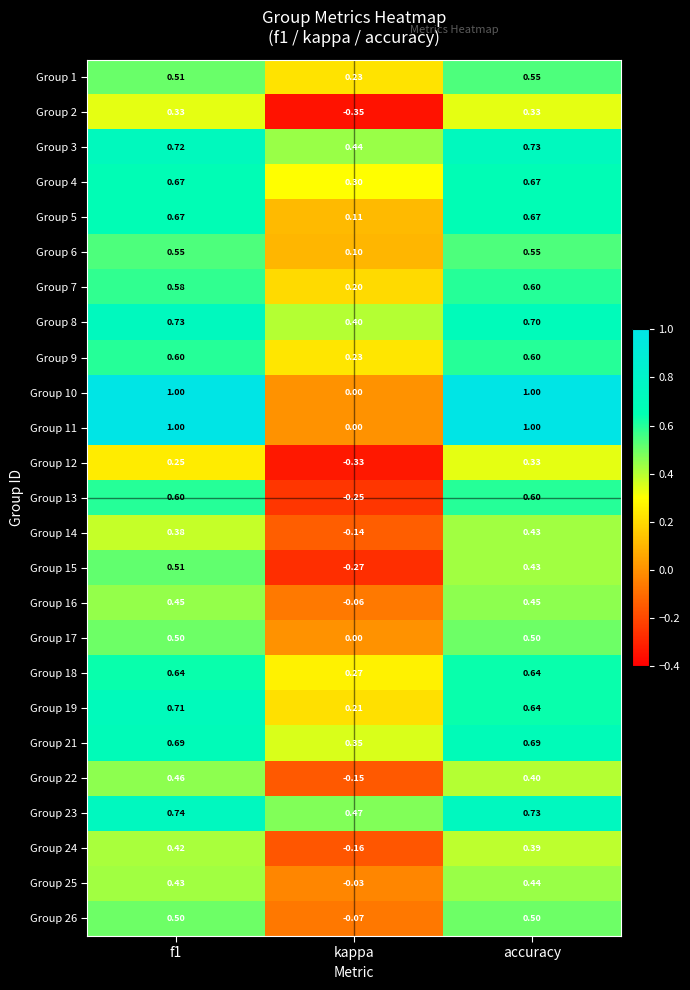

Is the value of Group 21 at accuracy greater than the value of Group 24 at f1?

Yes